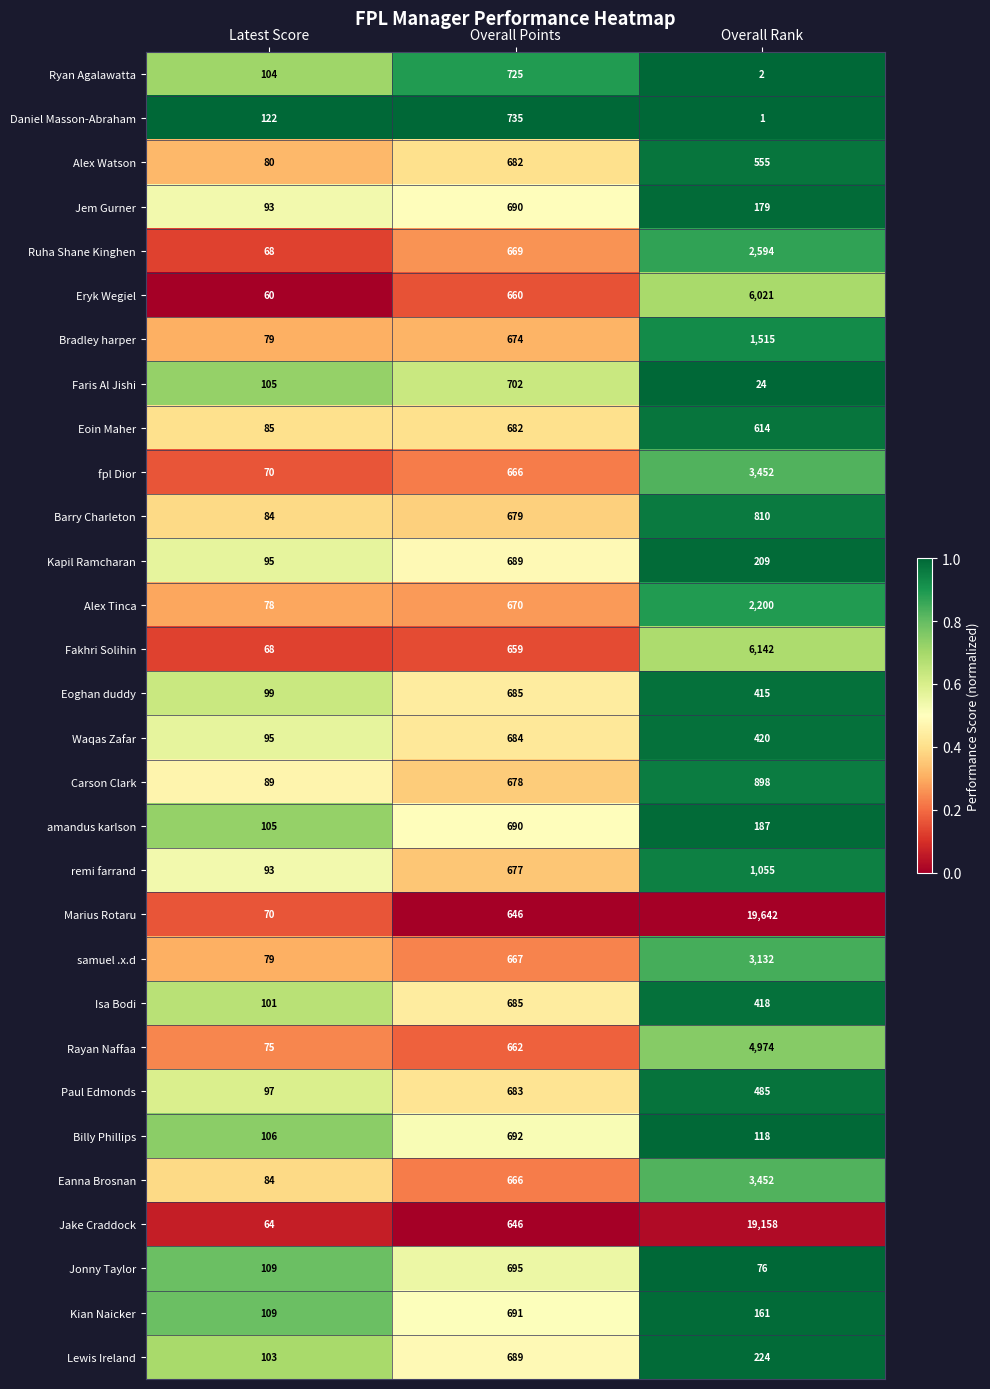

True or false: Kapil Ramcharan has a value of 95 at Latest Score.

True